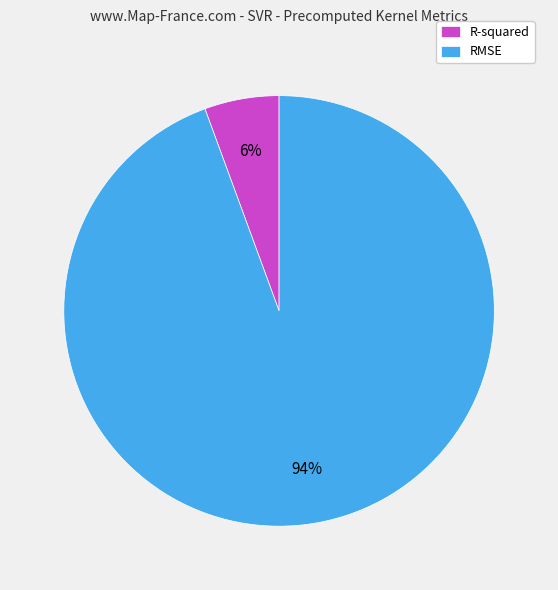

Which slice represents more than half of the pie?

RMSE